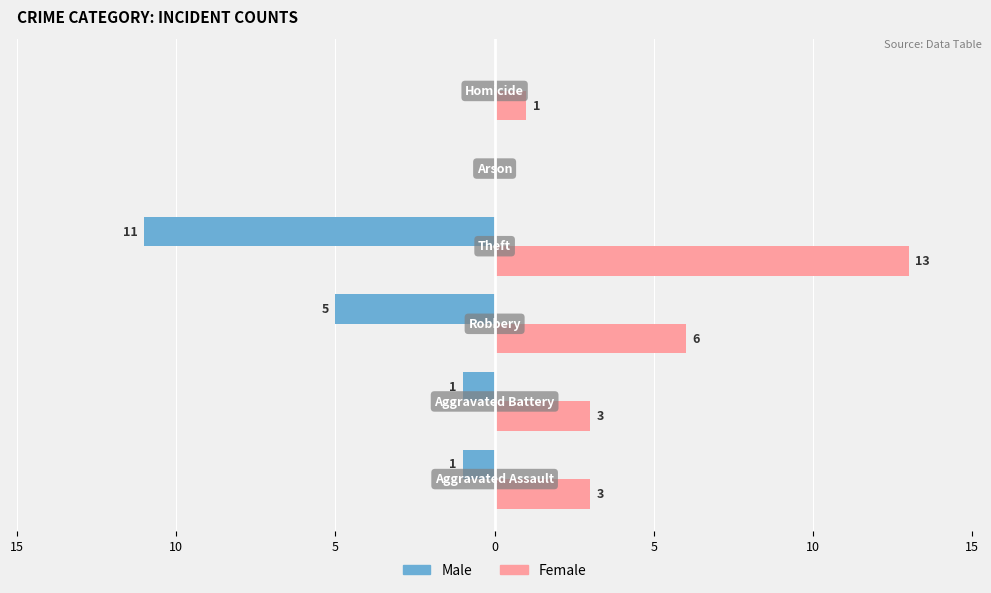

What are all the series names shown in the legend?

Male, Female